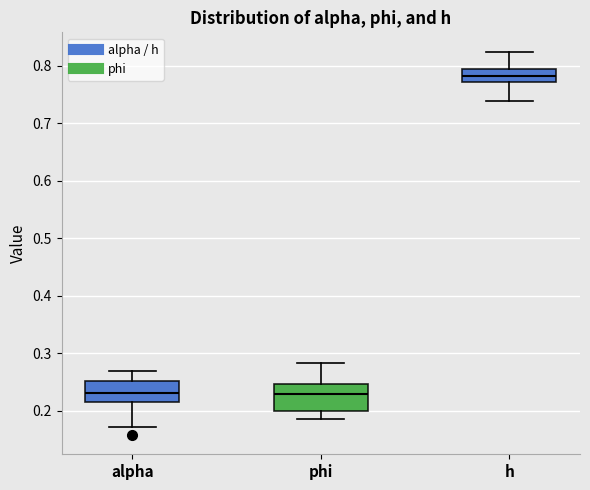

Which box's median line is the highest?

h